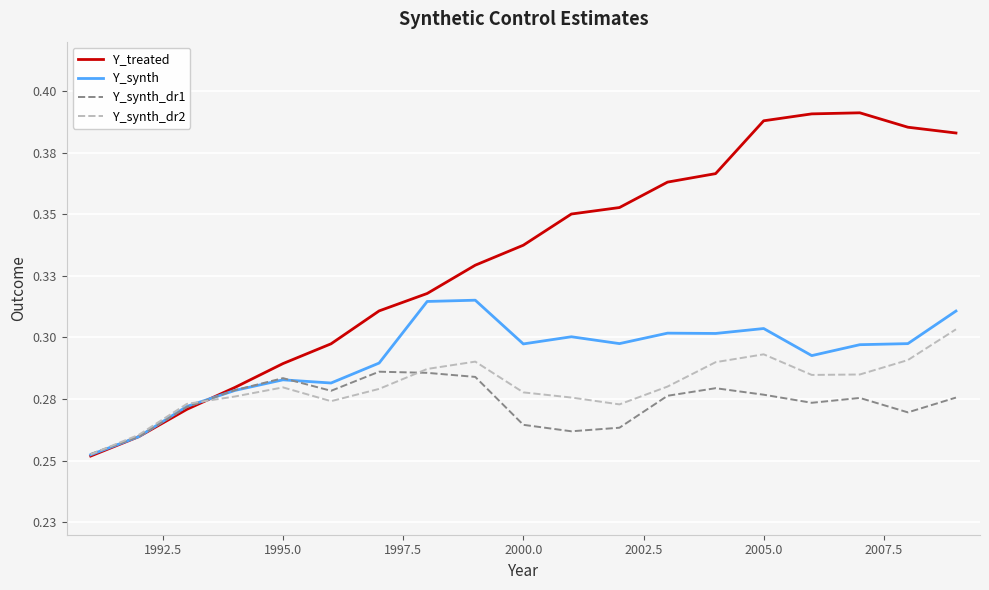

What are all the series names shown in the legend?

Y_treated, Y_synth, Y_synth_dr1, Y_synth_dr2